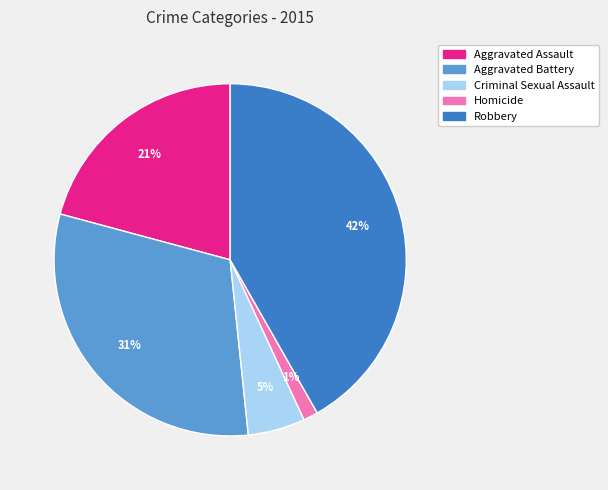

Does Aggravated Assault account for over 50% of the chart?

No